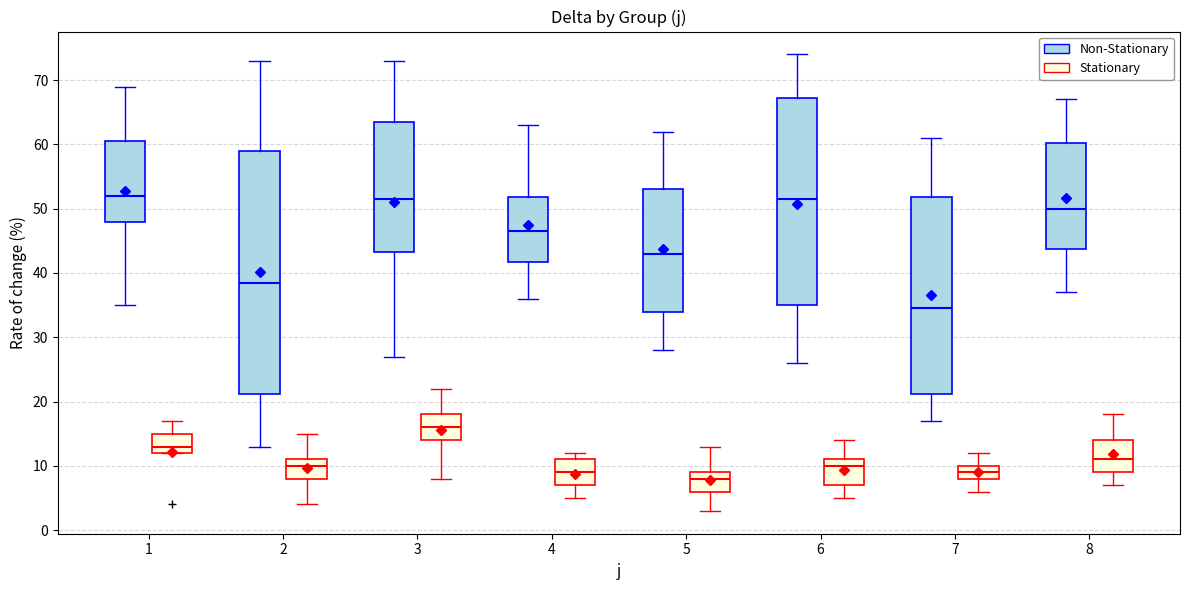

Reading left to right, transcribe this box plot: for each box, give where its median line is, the range the box spans, and where its two whiskers end, as read against the y-axis. The values are not printed on the chart, so give them approximately, as read against the axis.

1 (Non-Stationary): median 52, box 48 to 61, whiskers 35 to 69
1 (Stationary): median 13, box 12 to 15, whiskers 12 to 17
2 (Non-Stationary): median 39, box 21 to 59, whiskers 13 to 73
2 (Stationary): median 10, box 8 to 11, whiskers 4 to 15
3 (Non-Stationary): median 52, box 43 to 64, whiskers 27 to 73
3 (Stationary): median 16, box 14 to 18, whiskers 8 to 22
4 (Non-Stationary): median 47, box 42 to 52, whiskers 36 to 63
4 (Stationary): median 9, box 7 to 11, whiskers 5 to 12
5 (Non-Stationary): median 43, box 34 to 53, whiskers 28 to 62
5 (Stationary): median 8, box 6 to 9, whiskers 3 to 13
6 (Non-Stationary): median 52, box 35 to 67, whiskers 26 to 74
6 (Stationary): median 10, box 7 to 11, whiskers 5 to 14
7 (Non-Stationary): median 35, box 21 to 52, whiskers 17 to 61
7 (Stationary): median 9, box 8 to 10, whiskers 6 to 12
8 (Non-Stationary): median 50, box 44 to 60, whiskers 37 to 67
8 (Stationary): median 11, box 9 to 14, whiskers 7 to 18